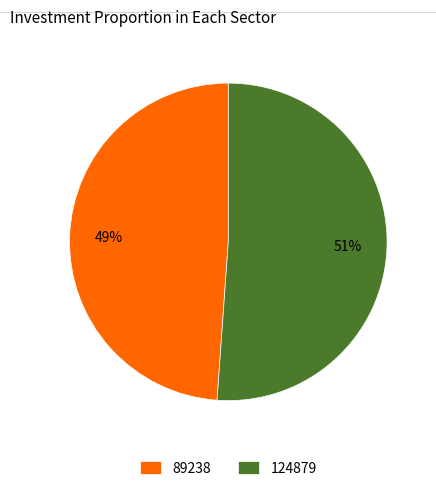

To the nearest percent, what percentage of the pie is 89238?

49%